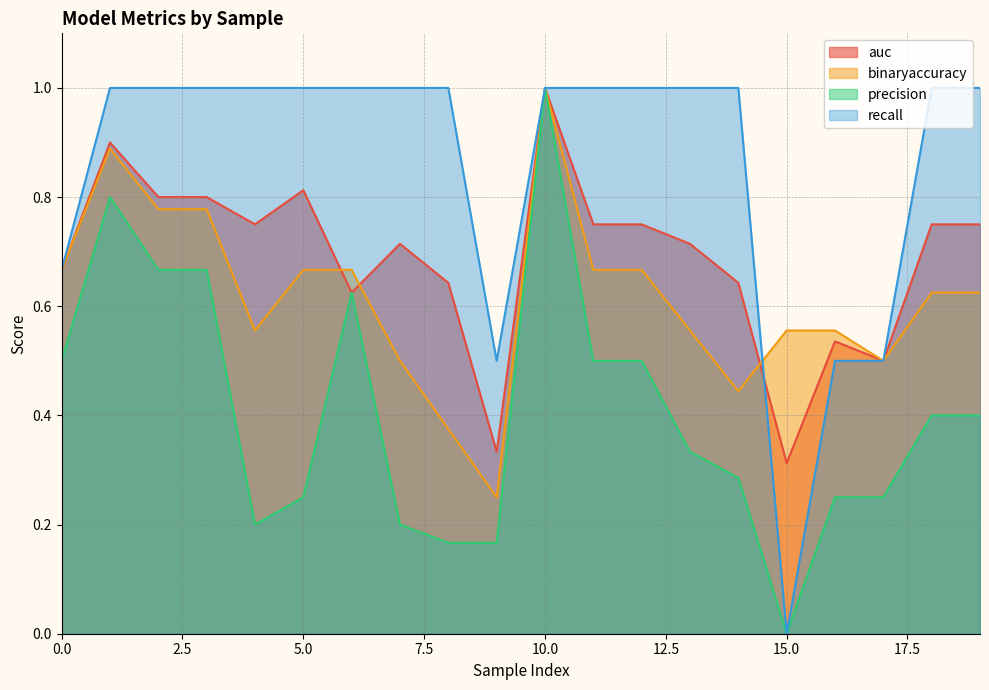

At which category is the sum across all series the highest?

10.0